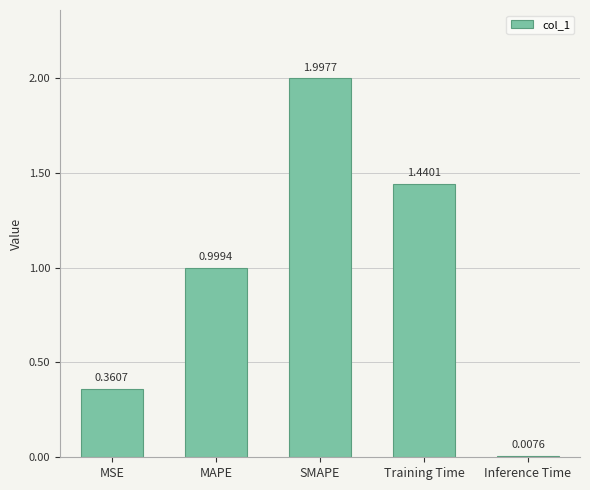

True or false: the data shows 0.3 at MAPE.

False